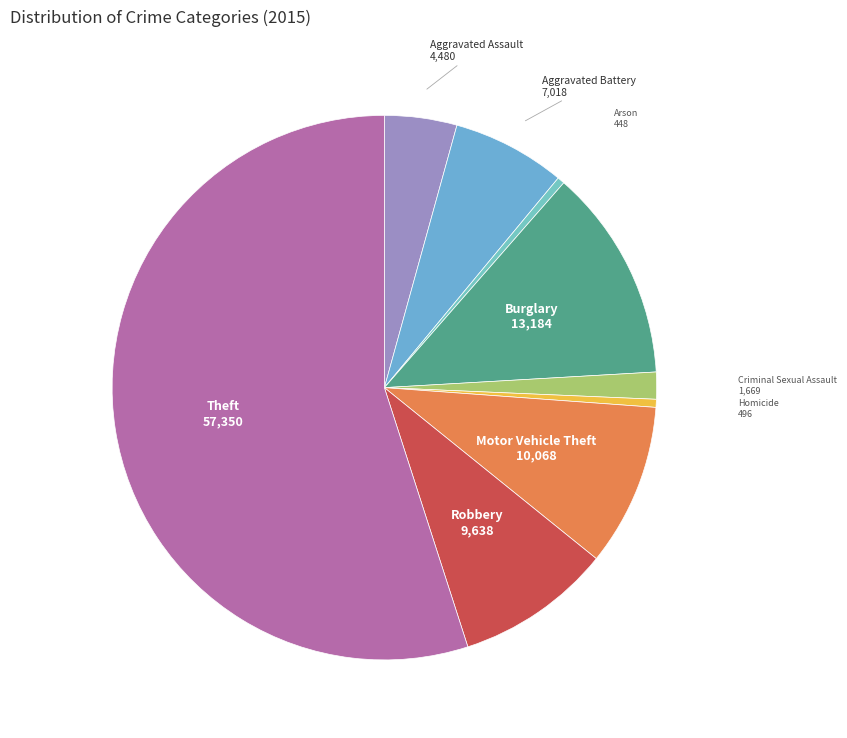

How many segments does this pie chart have?

9